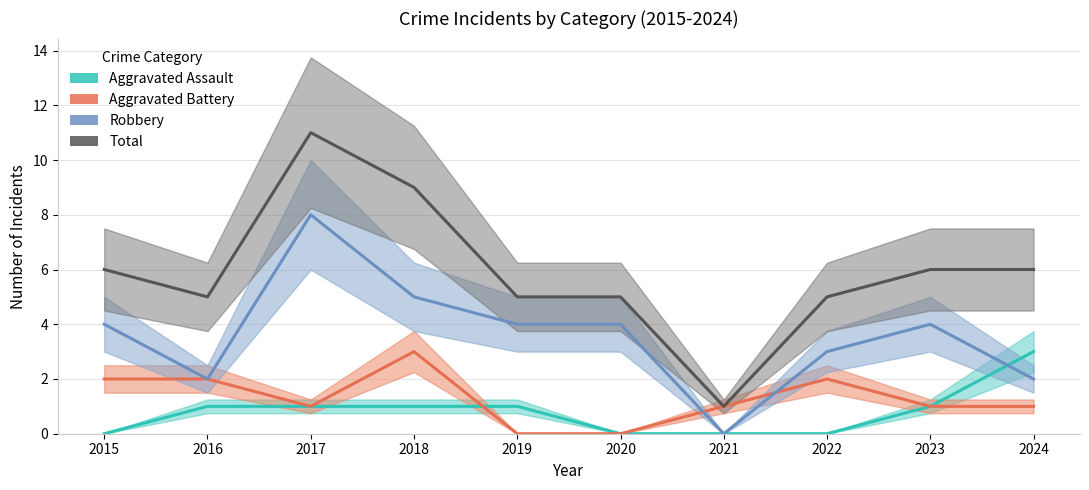

Is it true that Aggravated Battery equals -2 at 2019?

False